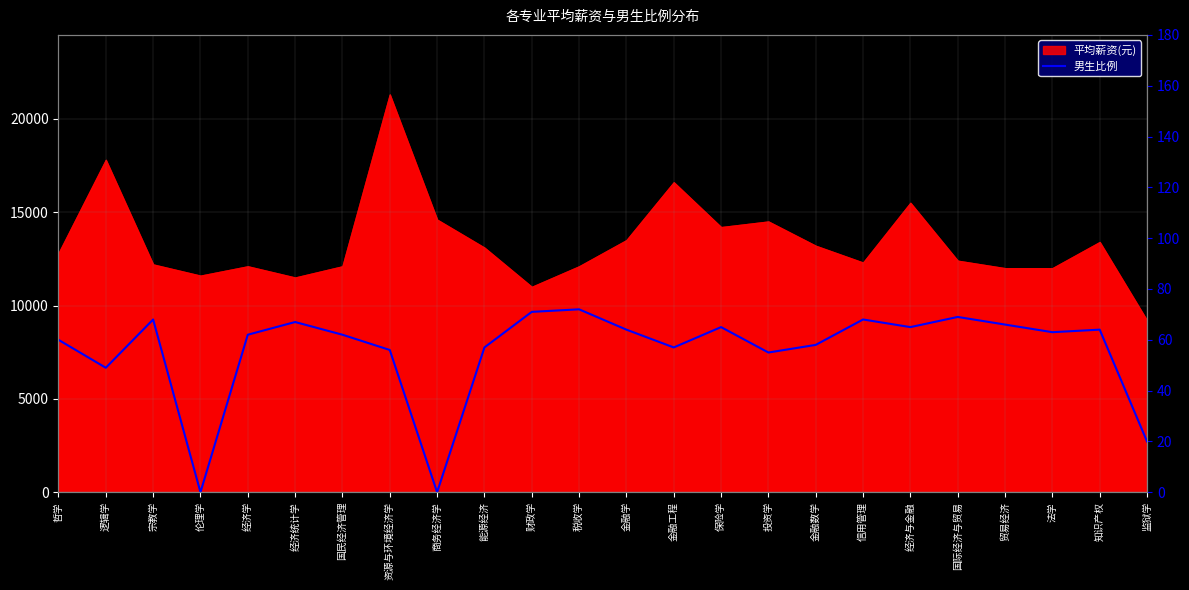

How many interior local peaks (higher than both neighbors) does the data have?

7